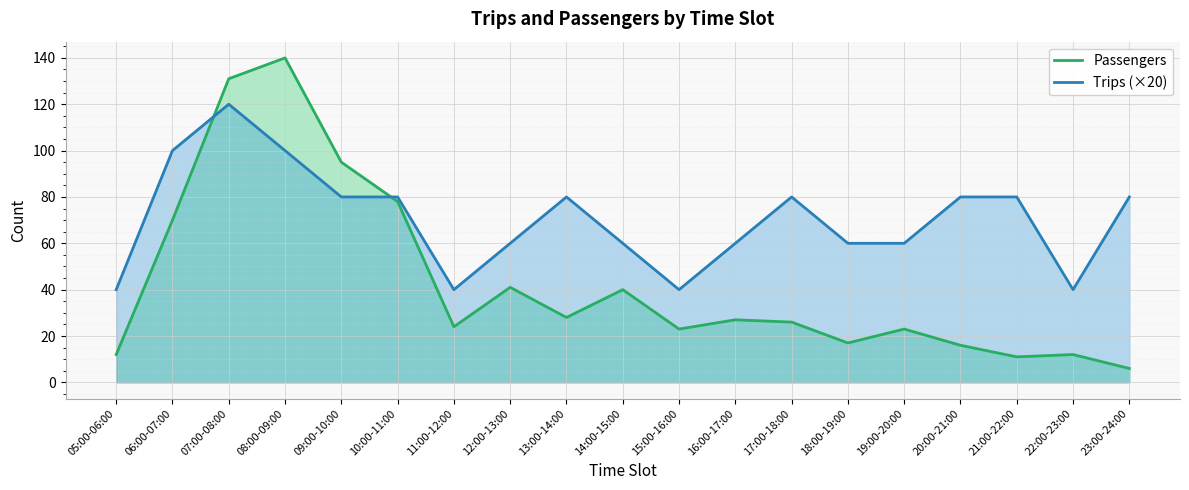

Reading left to right, transcribe all the data shown in this chart.

Passengers: 05:00-06:00=12	06:00-07:00=70	07:00-08:00=131	08:00-09:00=140	09:00-10:00=95	10:00-11:00=78	11:00-12:00=24	12:00-13:00=41	13:00-14:00=28	14:00-15:00=40	15:00-16:00=23	16:00-17:00=27	17:00-18:00=26	18:00-19:00=17	19:00-20:00=23	20:00-21:00=16	21:00-22:00=11	22:00-23:00=12	23:00-24:00=6
Trips (×20): 05:00-06:00=40	06:00-07:00=100	07:00-08:00=120	08:00-09:00=100	09:00-10:00=80	10:00-11:00=80	11:00-12:00=40	12:00-13:00=60	13:00-14:00=80	14:00-15:00=60	15:00-16:00=40	16:00-17:00=60	17:00-18:00=80	18:00-19:00=60	19:00-20:00=60	20:00-21:00=80	21:00-22:00=80	22:00-23:00=40	23:00-24:00=80